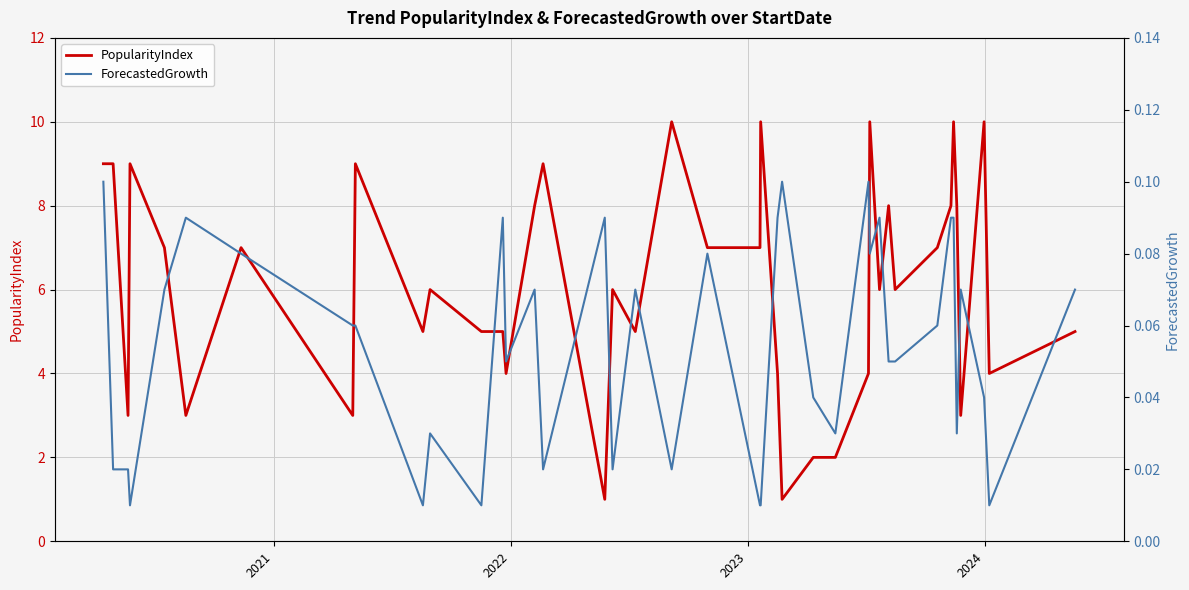

What is the highest value of the PopularityIndex series?

10